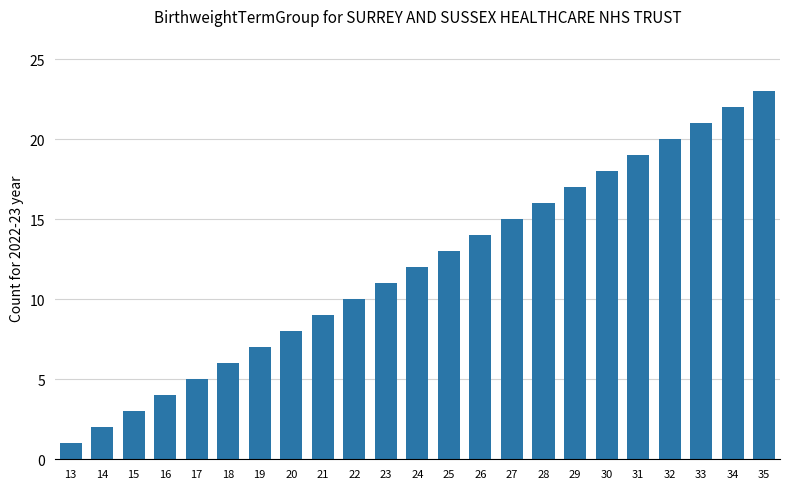

What is the value of the 4th bar from the left?

4